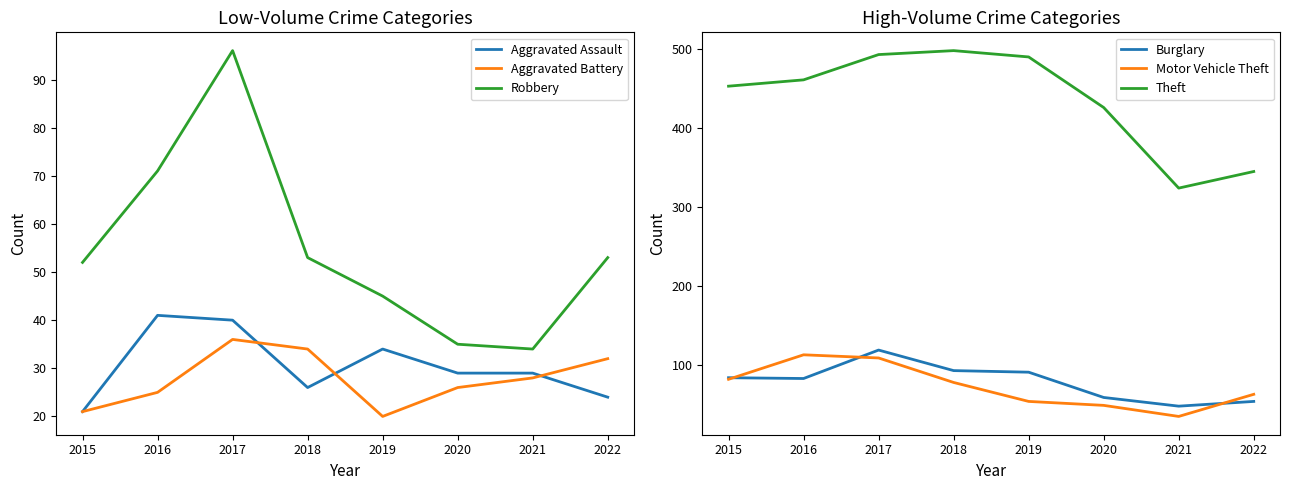

At which category does Aggravated Battery reach its first local peak?

2017